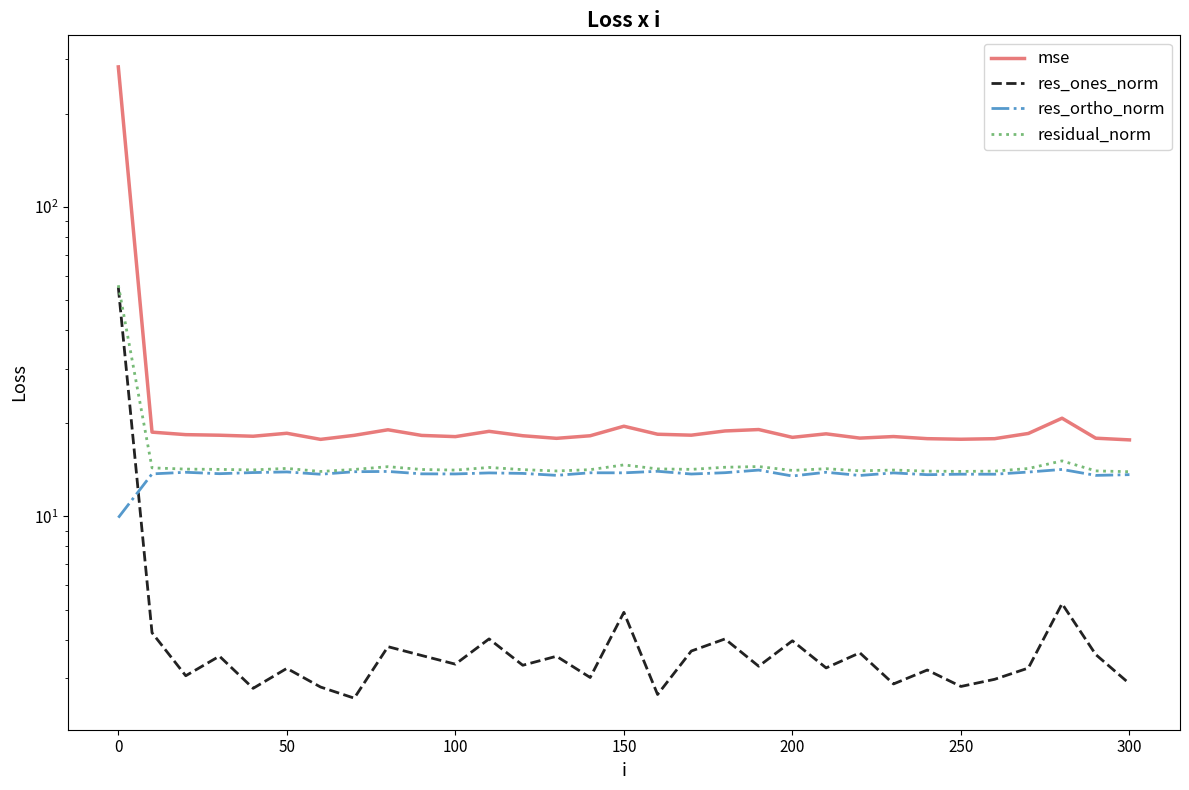

Is this an area chart (filled region under the line)?

No